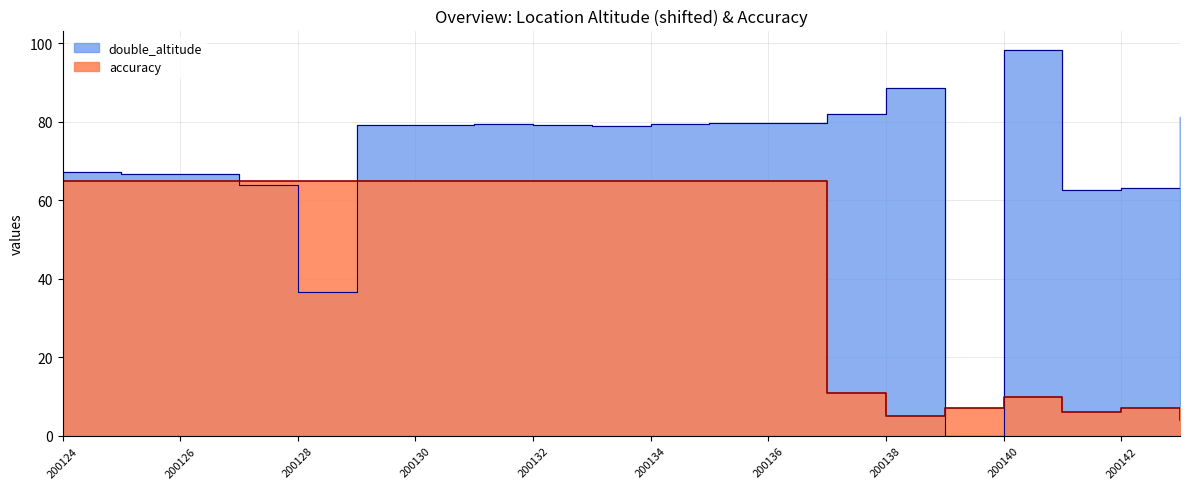

True or false: accuracy has a value of 18.0 at 200136.

False